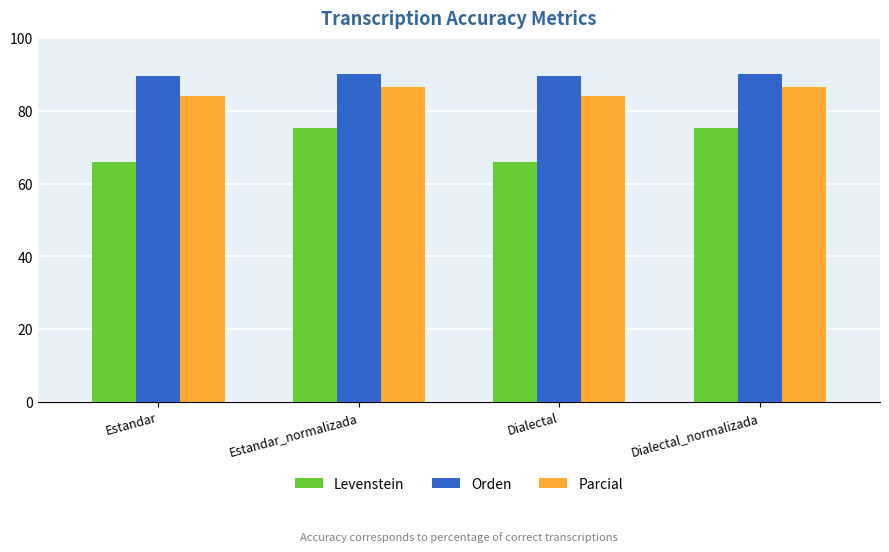

Count the Parcial values in the range 84 to 86.

2